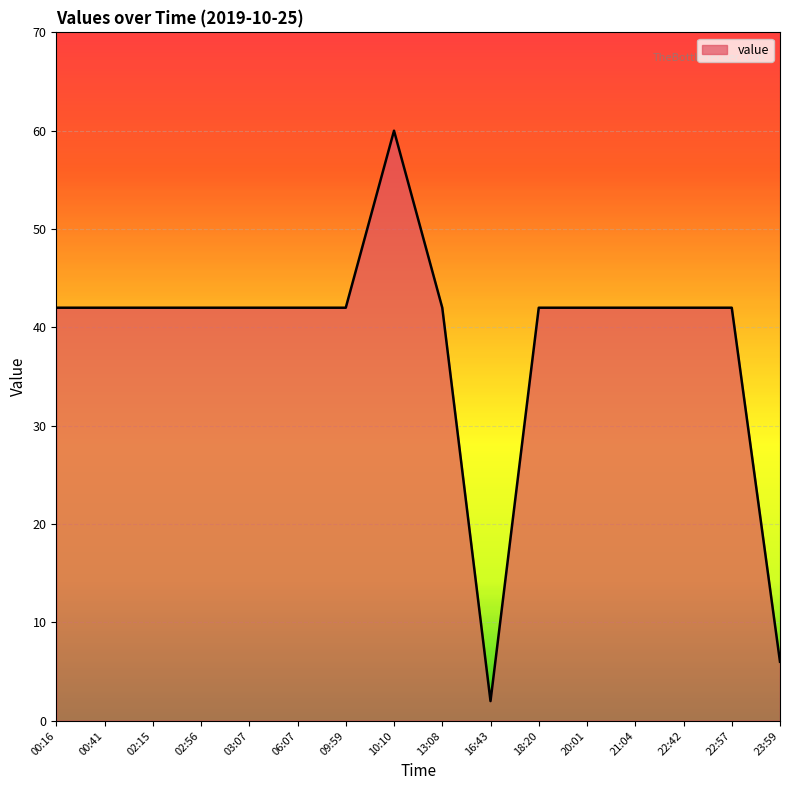

Which label corresponds to the smallest value in the chart?

16:43